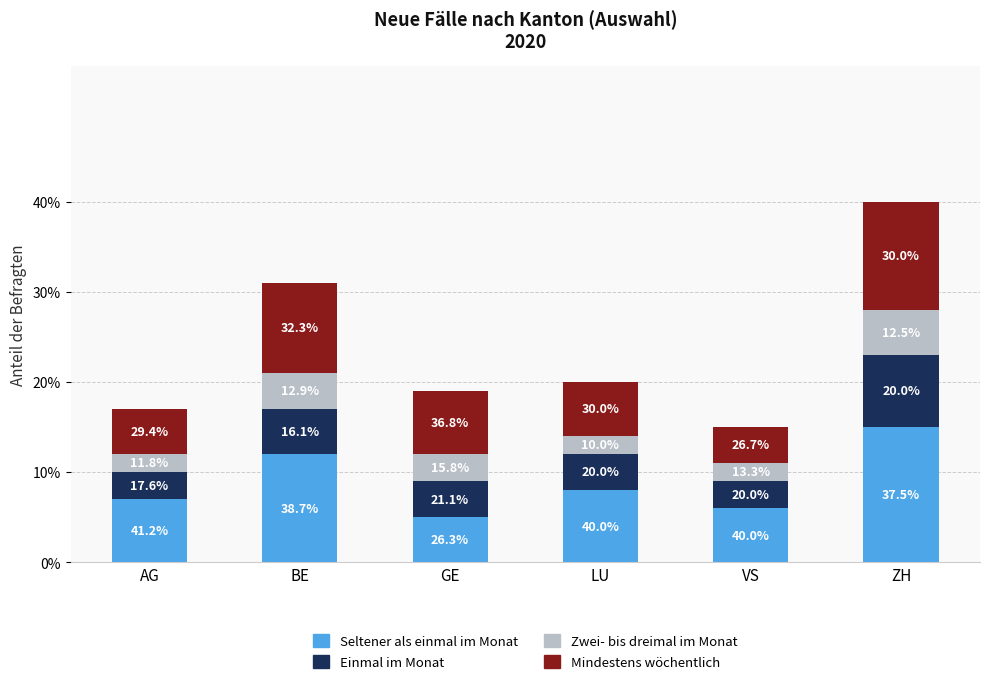

What is the lowest value of the Seltener als einmal im Monat series?

5